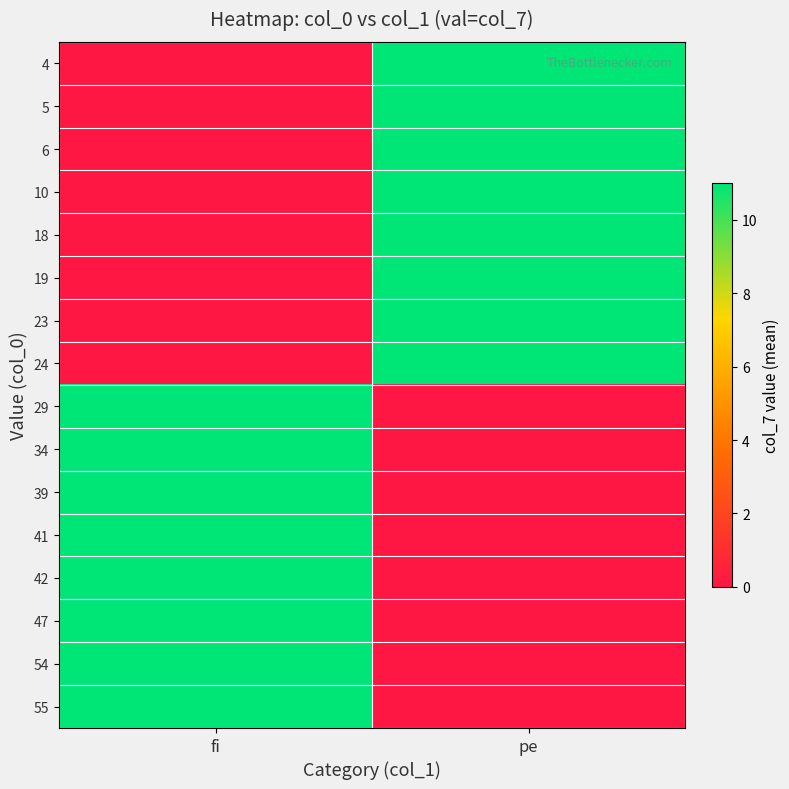

What is the difference between the highest and lowest values at pe?

11